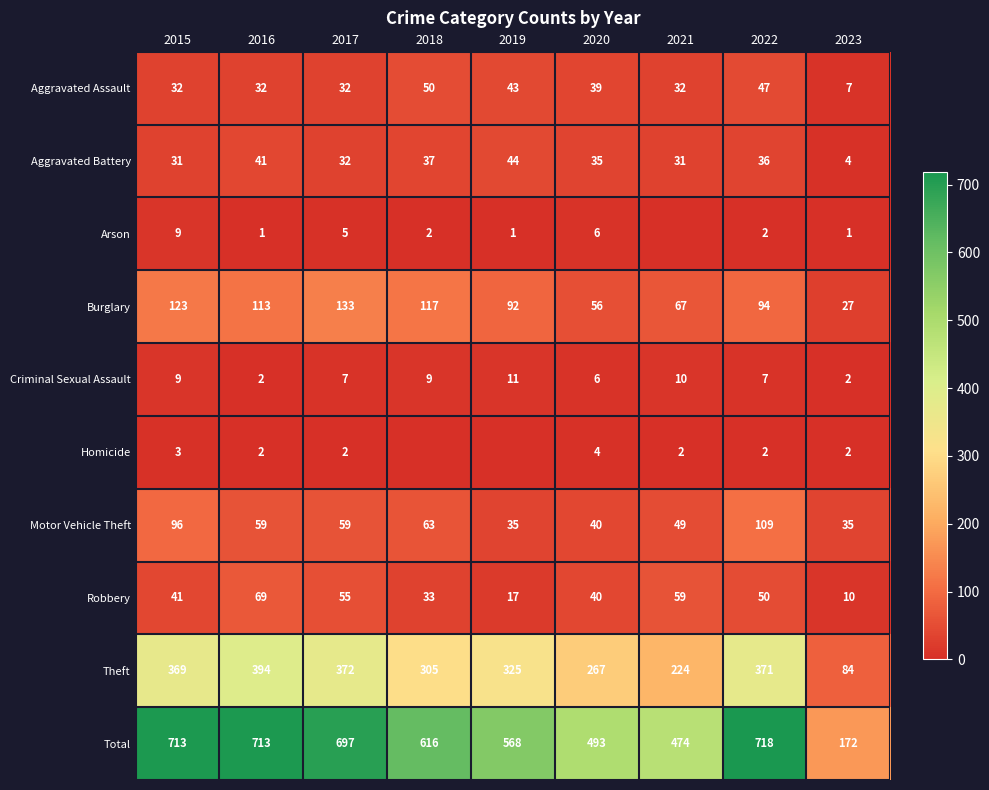

What is the total value across all series at 2017?

1394